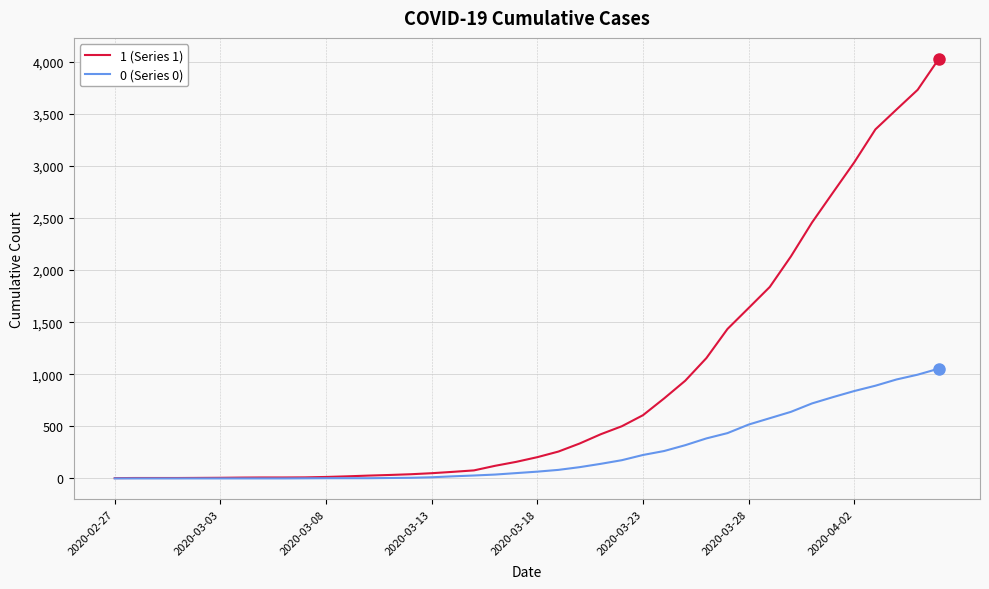

Which series has the largest total across all categories?

1 (Series 1)